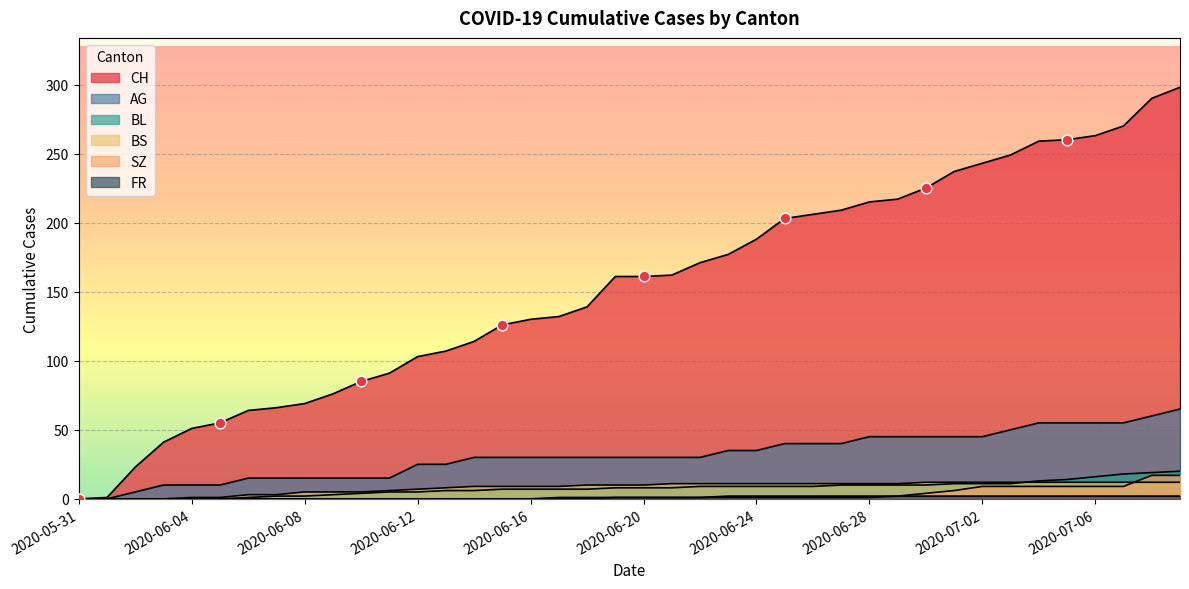

At which category is the sum across all series the highest?

2020-07-09